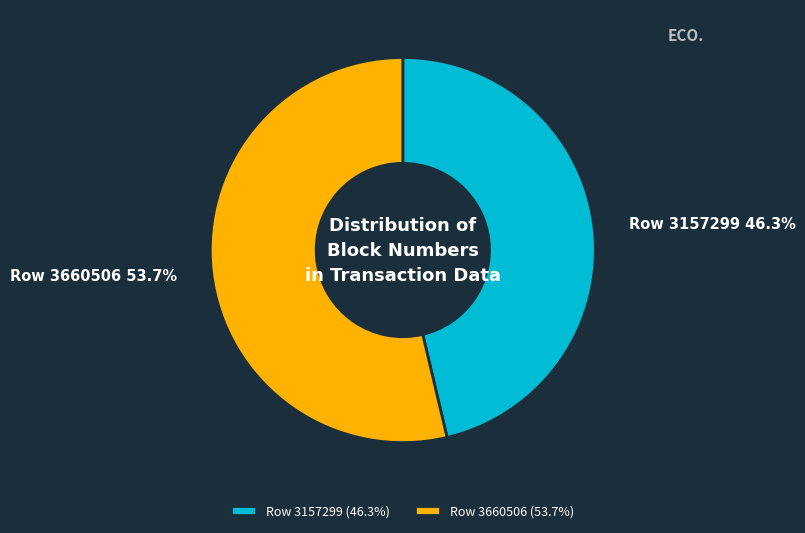

What percentage is NOT represented by Row 3157299?

53.7%